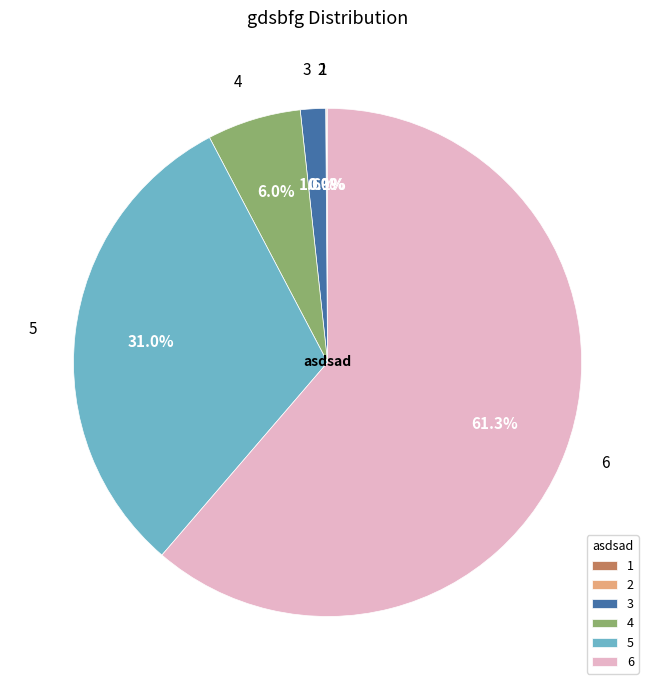

Which has a higher value, 5 or 3?

5